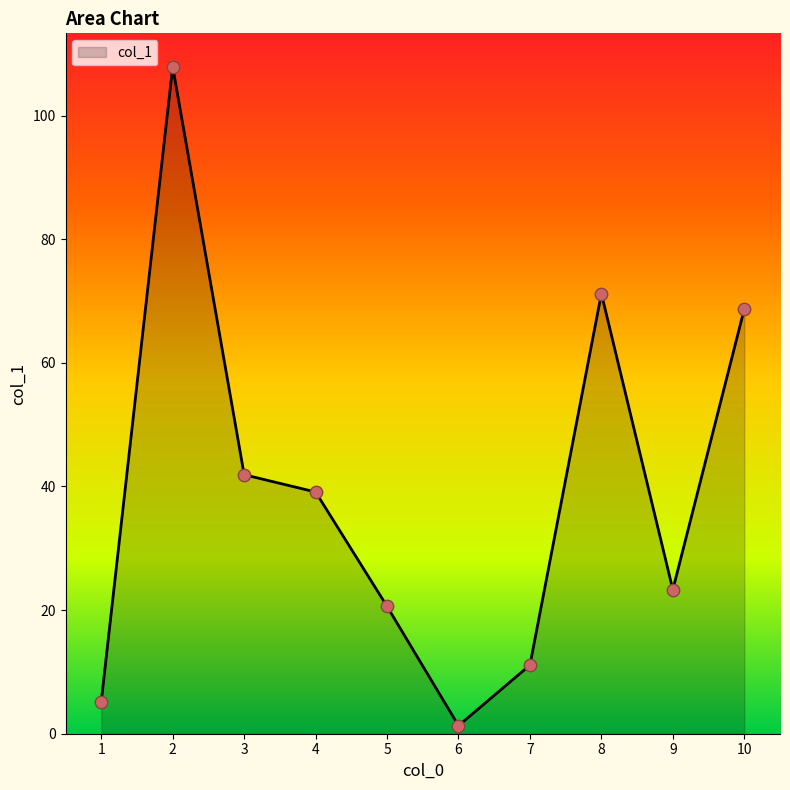

What is the change in value from 1 to 8?

+66.0